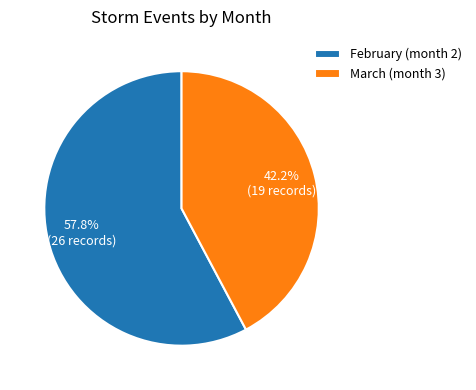

What is the total percentage of March (month 3) and February (month 2)?

100.0%